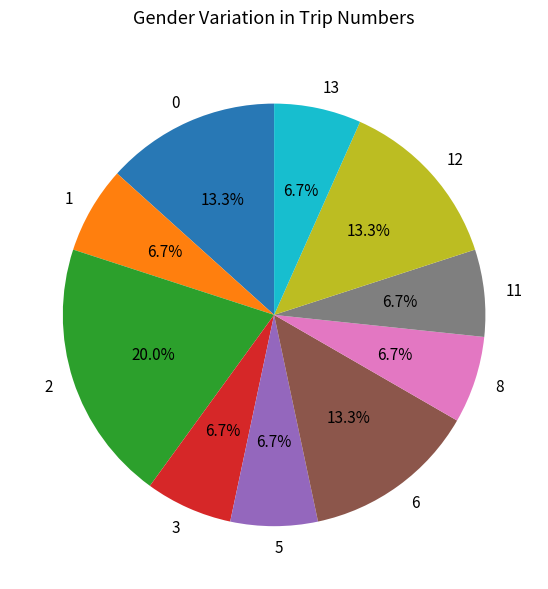

Does any single category account for the majority?

No